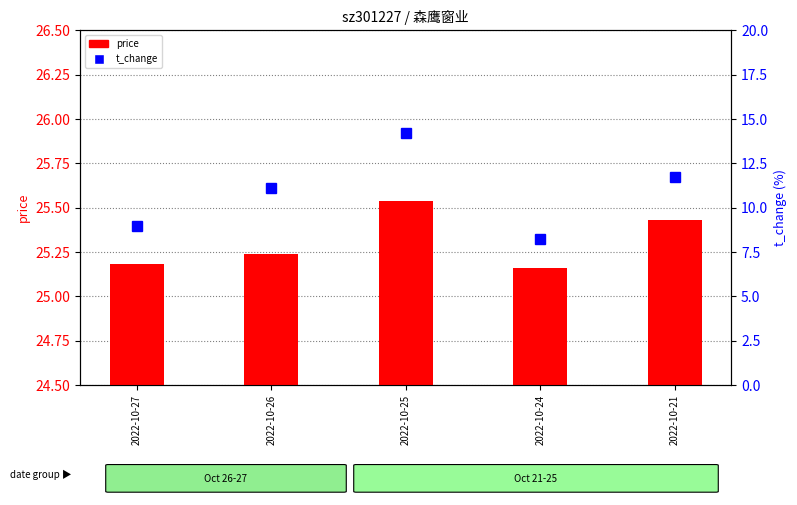

Reading left to right, extract all data points from this chart.

price: 2022-10-27=25.2	2022-10-26=25.2	2022-10-25=25.5	2022-10-24=25.2	2022-10-21=25.4
t_change: 2022-10-27=9.0	2022-10-26=11.1	2022-10-25=14.2	2022-10-24=8.3	2022-10-21=11.7